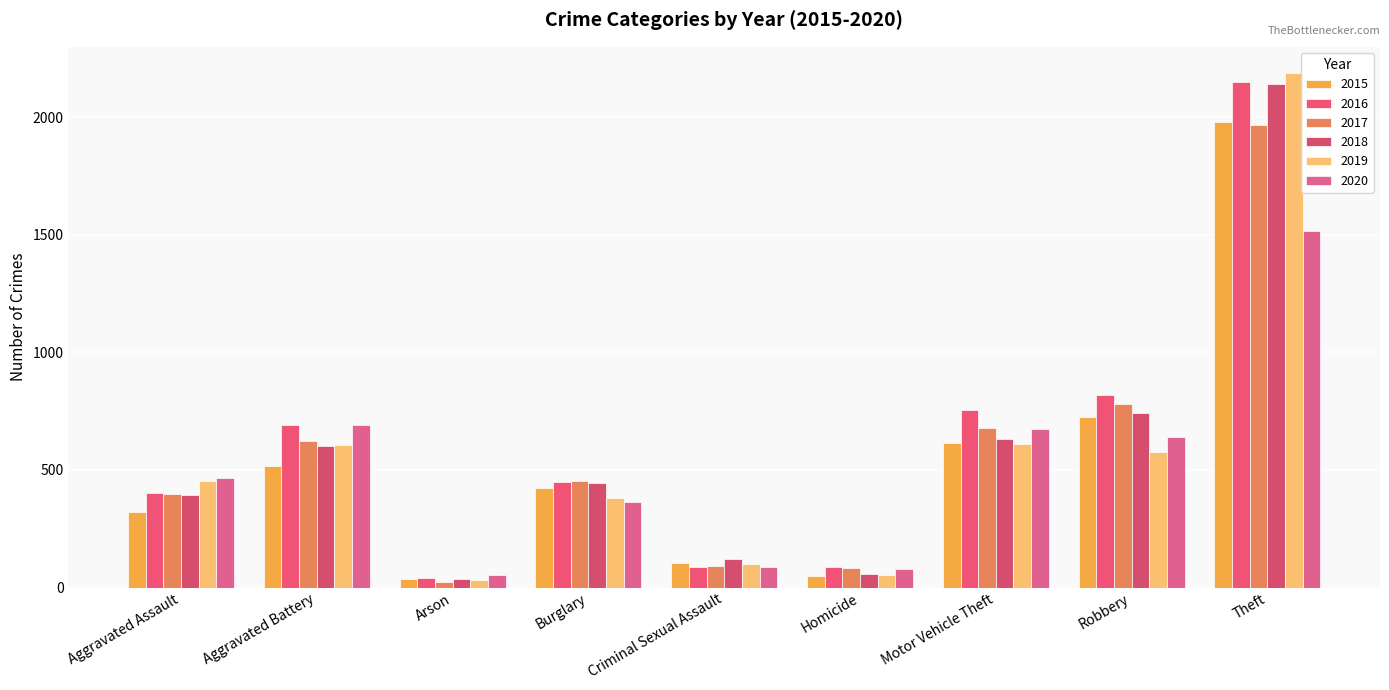

How many data points does each series have?

9